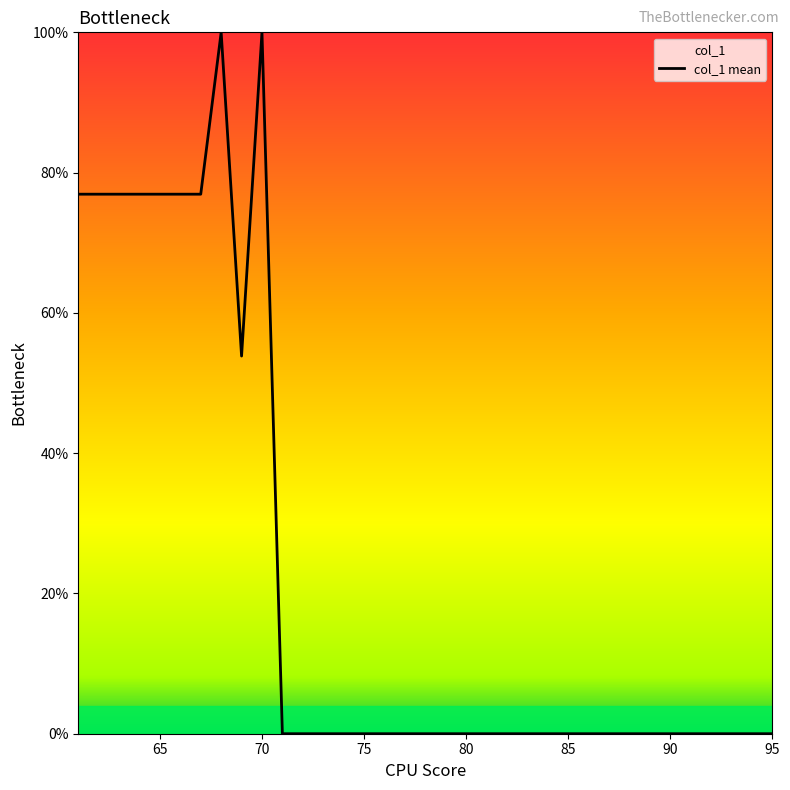

Does the chart have visible grid lines?

No